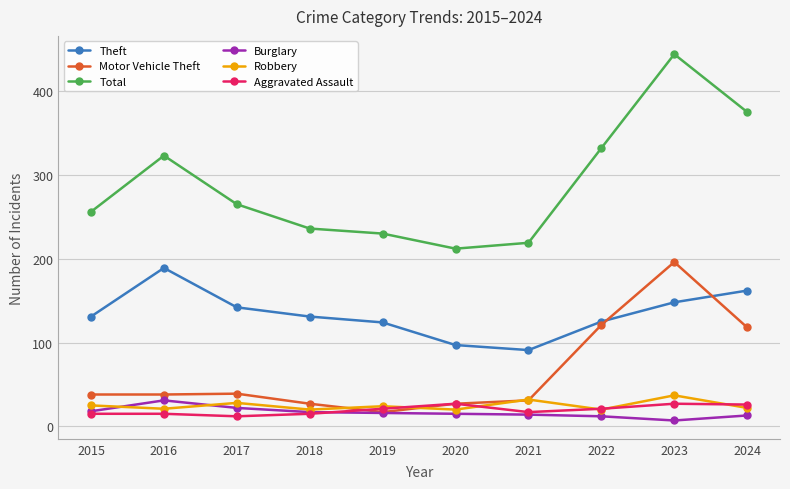

What is the total value across all series at 2016?

617